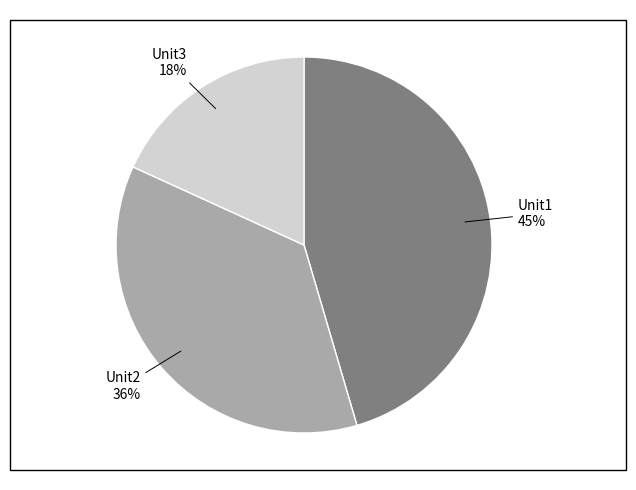

Does any single category account for the majority?

No